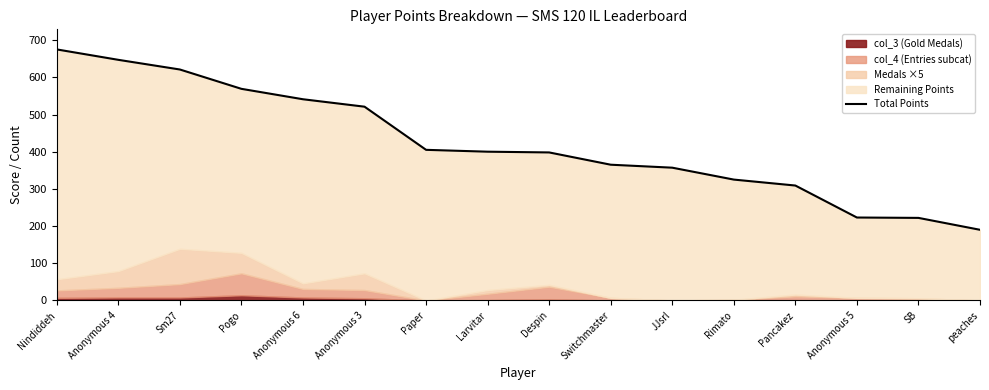

The chart shows a value of 712 at Paper. True or false?

False